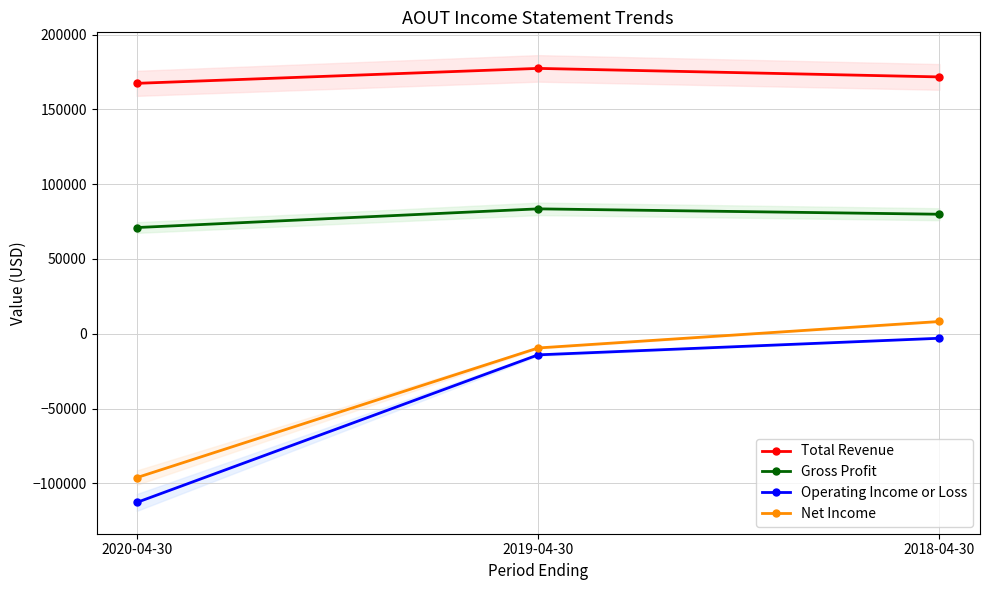

At which category is the sum across all series the highest?

2018-04-30